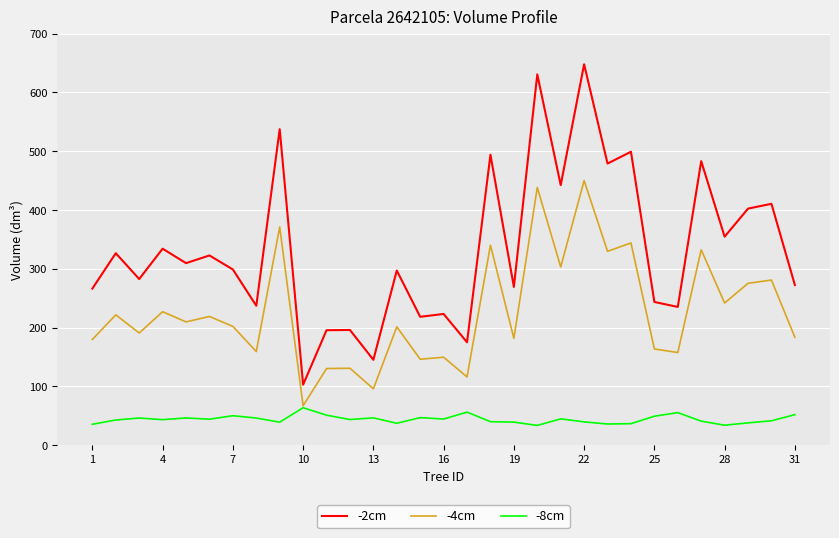

Rank the series by their average value, from highest to lowest.

-2cm, -4cm, -8cm